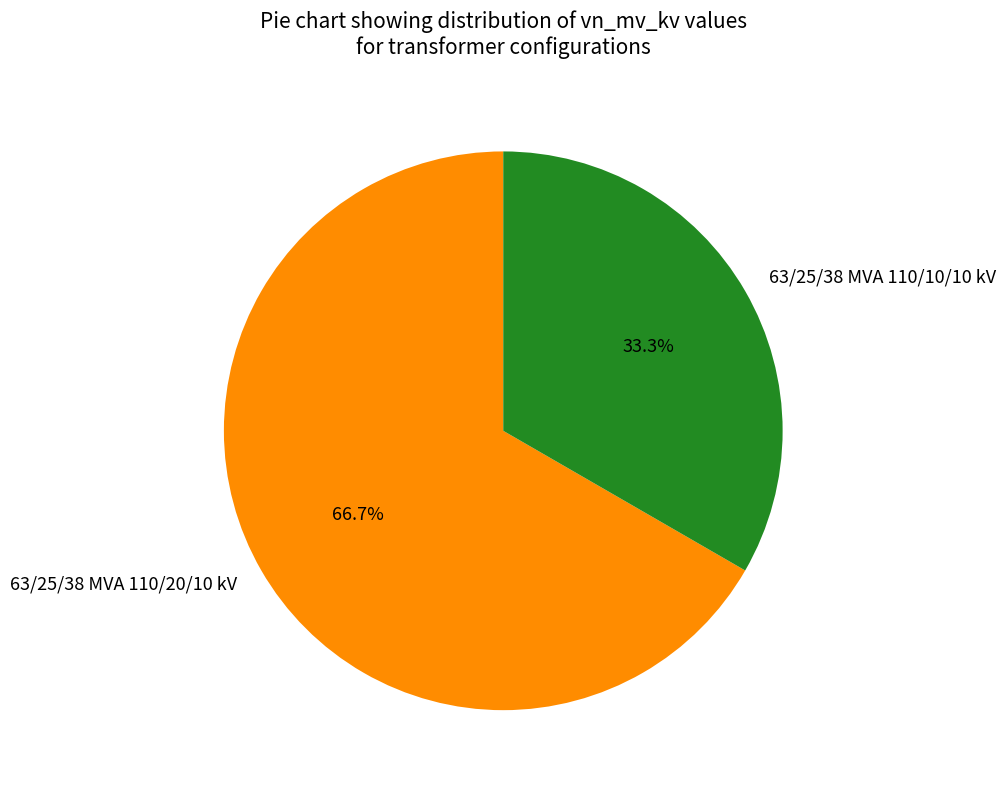

Which has a higher value, 63/25/38 MVA 110/20/10 kV or 63/25/38 MVA 110/10/10 kV?

63/25/38 MVA 110/20/10 kV